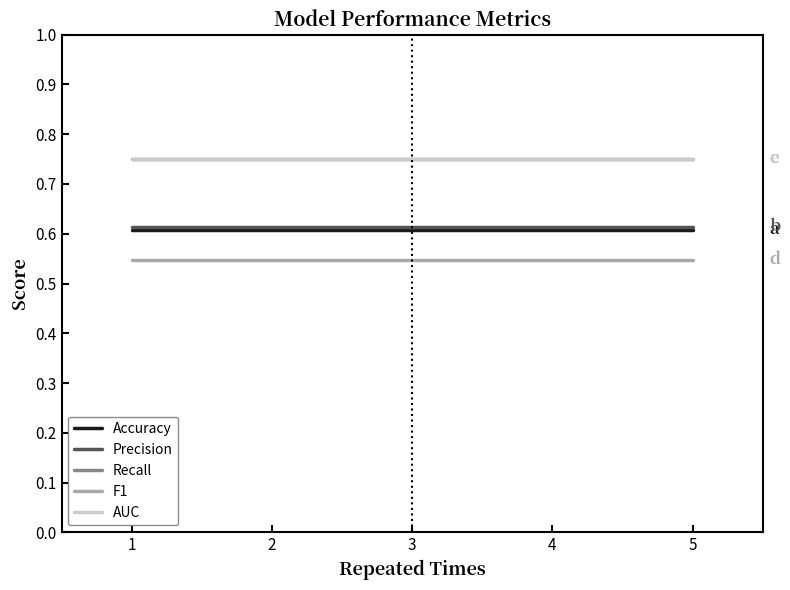

Does the chart display data point markers on the line(s)?

No